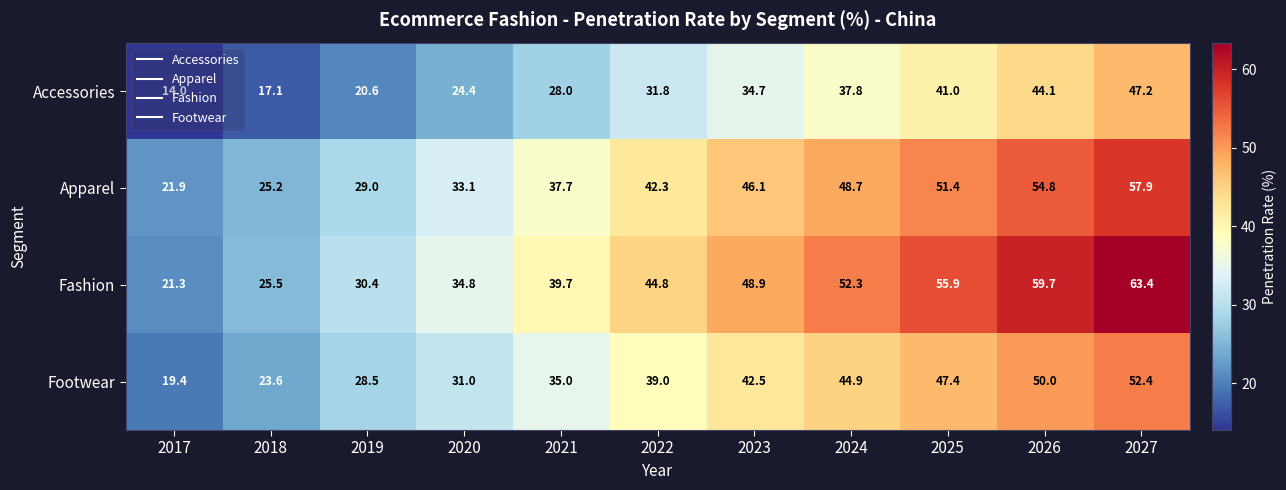

What is the total value across all series at 2026?

208.6